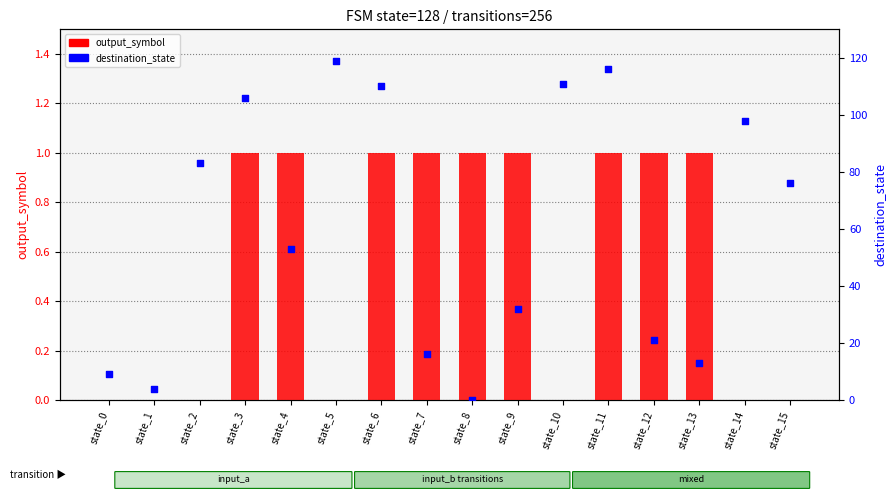

Is the value of destination_state at state_5 greater than the value of output_symbol at state_5?

Yes